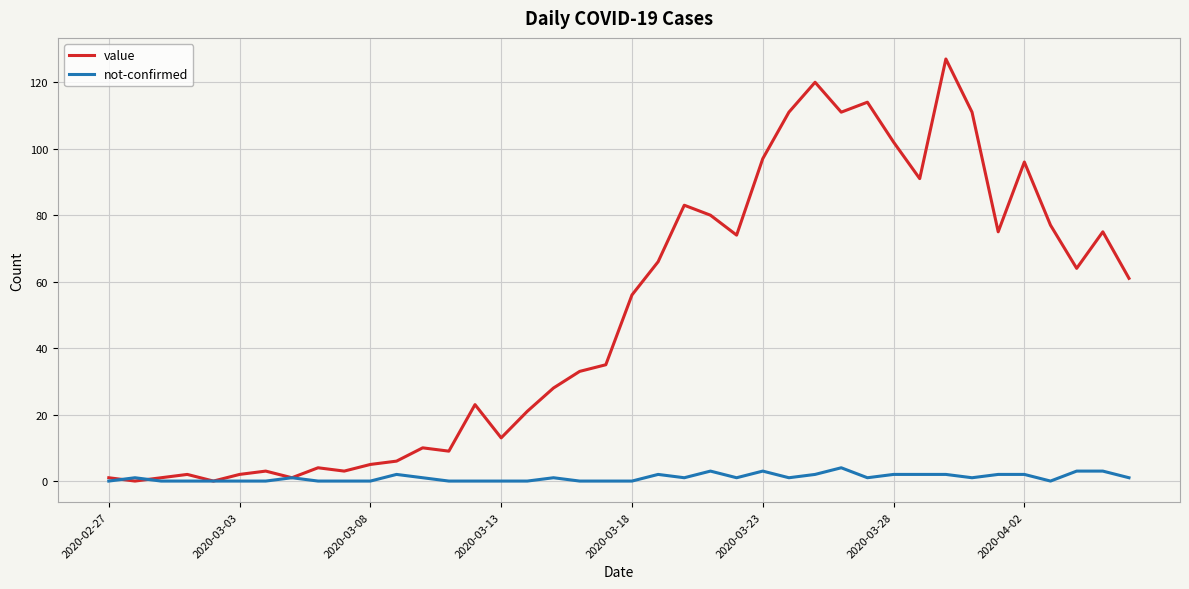

Which series has the widest spread of values?

value